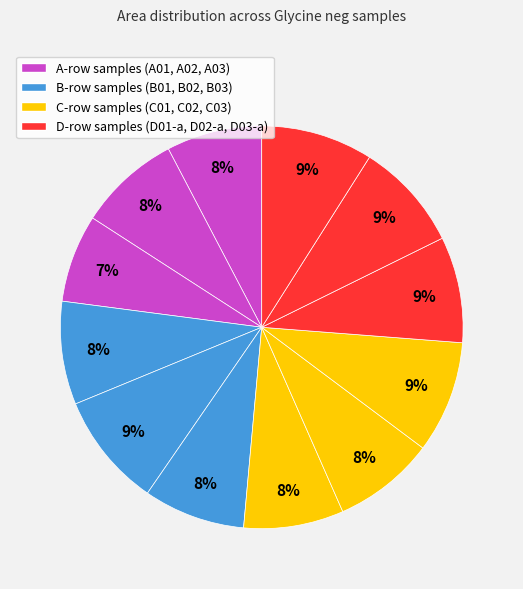

Rank the categories by value from lowest to highest.

A03, A01, C01, B03, C02, A02, B01, D01-a, D02-a, D03-a, C03, B02